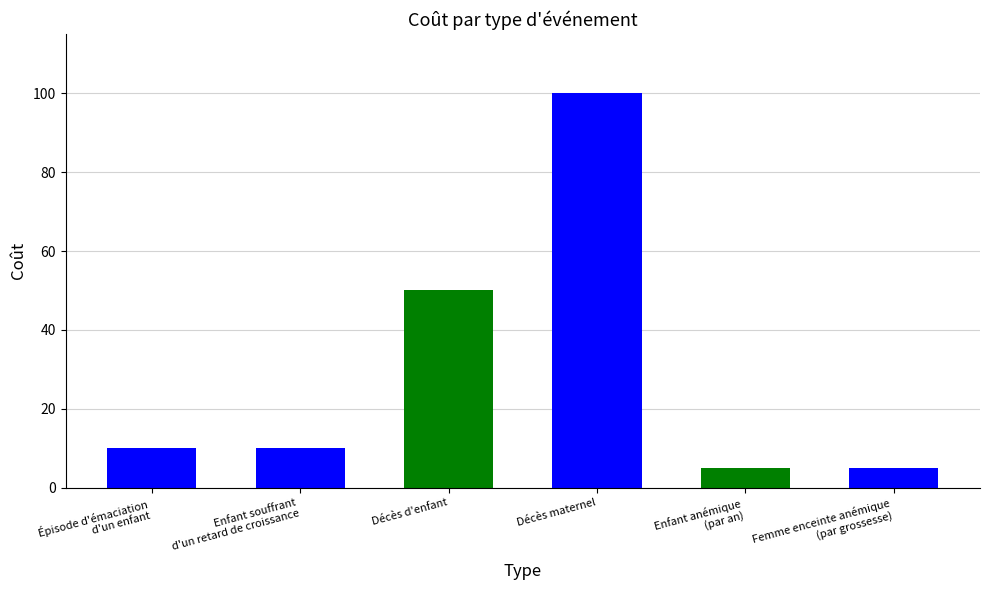

What is the smallest value displayed?

5